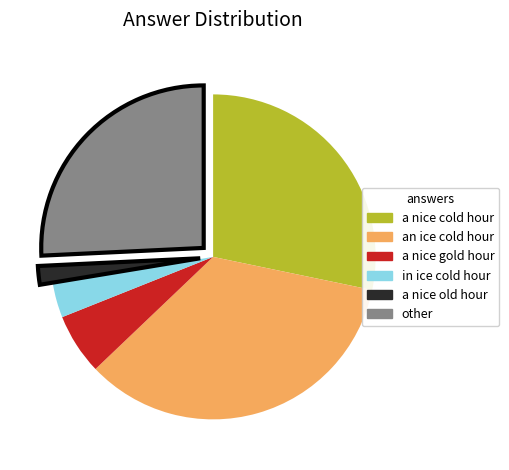

Is there a majority slice in this chart?

No